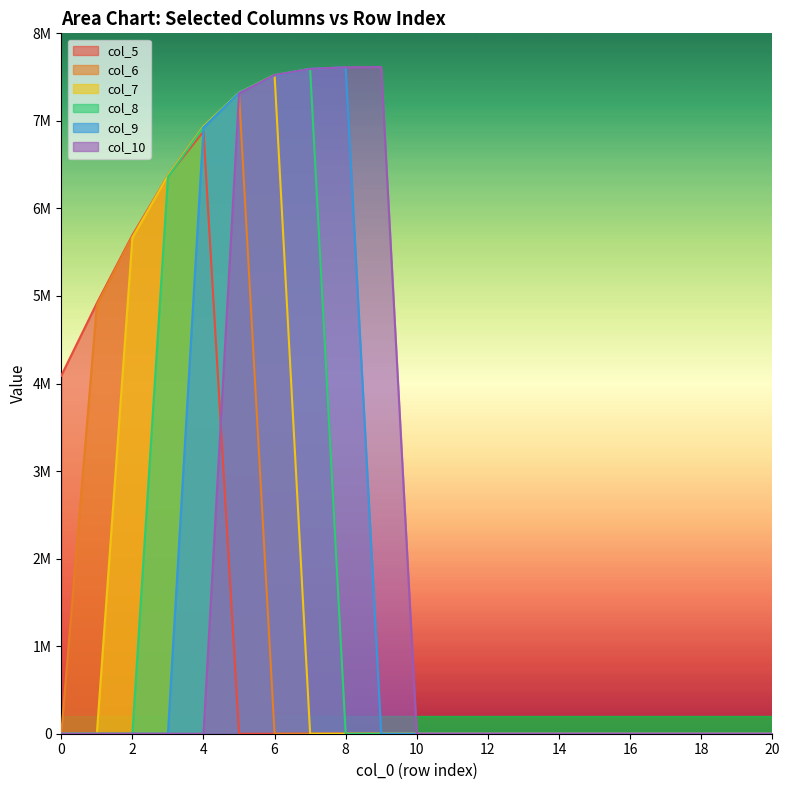

Is it true that col_6 equals 4418173.9 at 15?

False